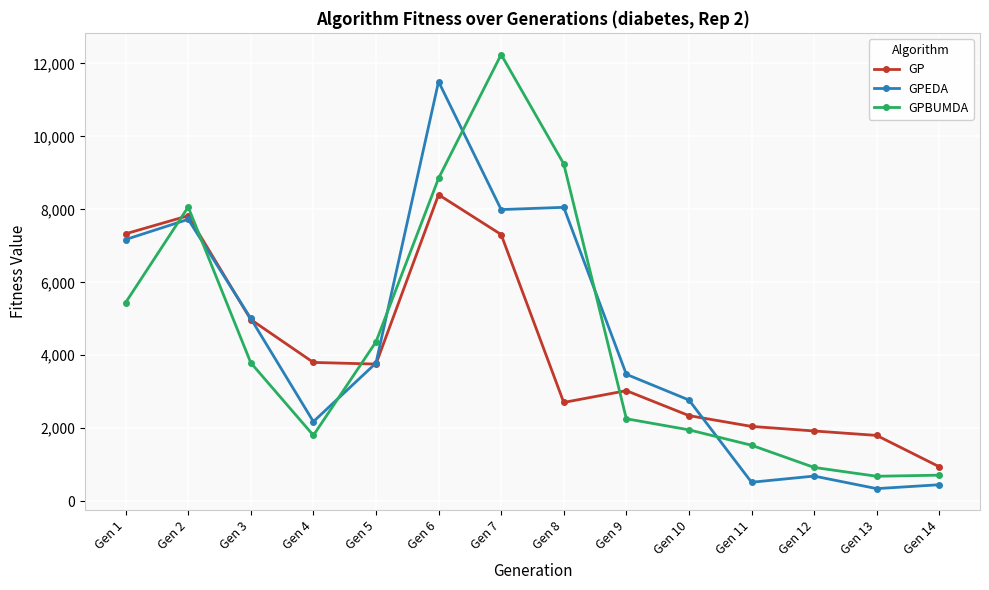

Between Gen 8 and Gen 13, which series saw the biggest shift?

GPBUMDA